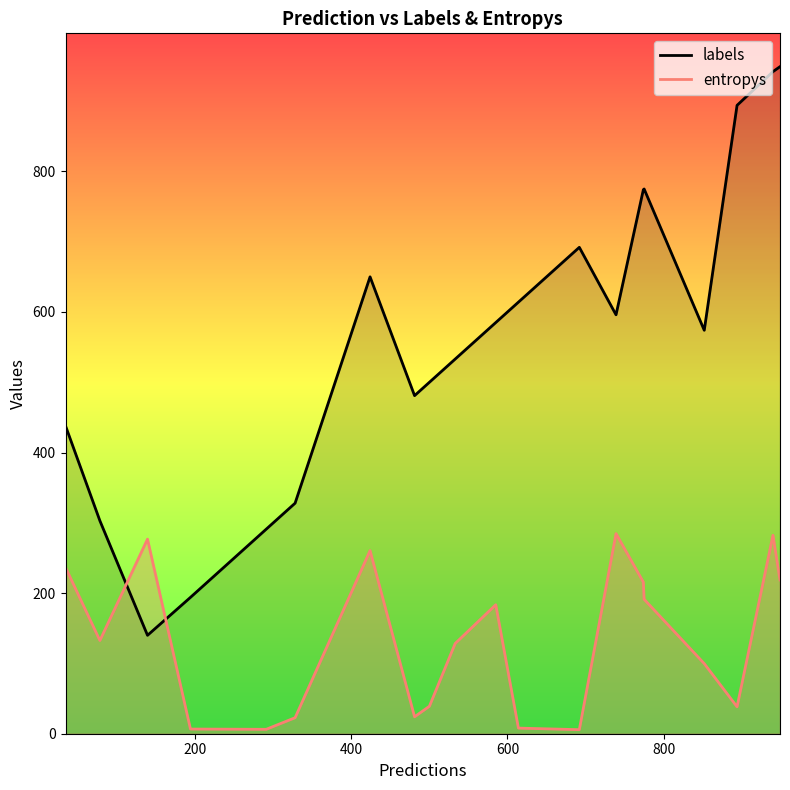

Which series has the widest spread of values?

labels